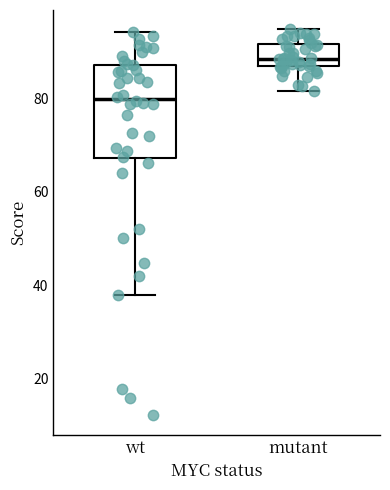

Which box's median line is the lowest?

wt